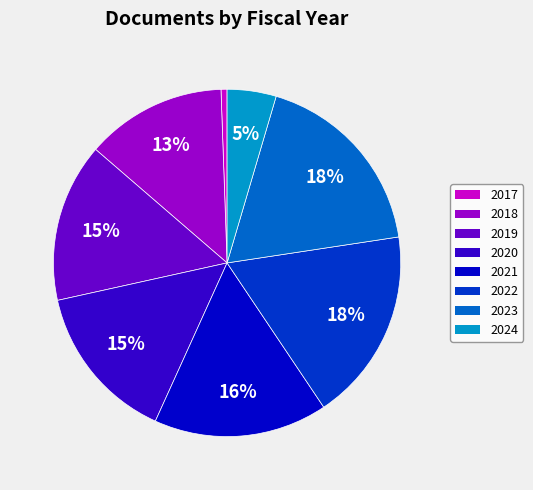

Is there any slice that represents more than half of the pie?

No